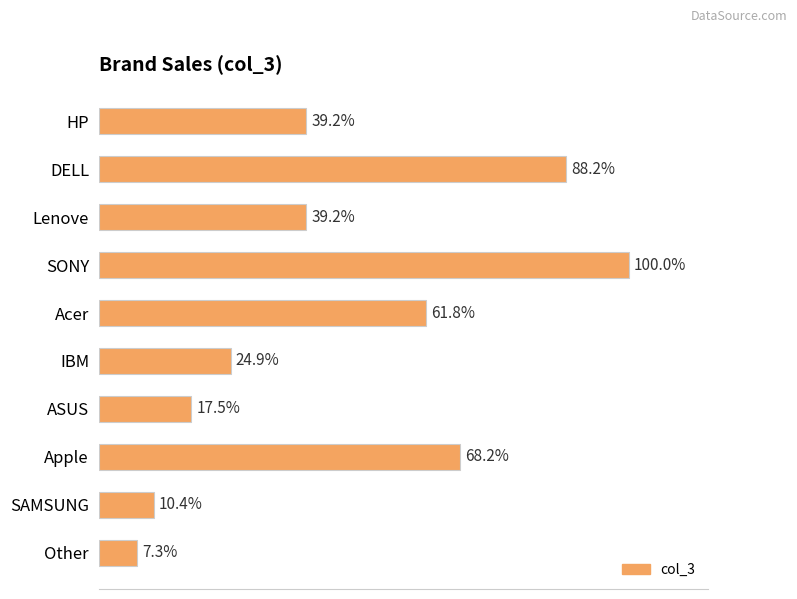

Are the bars horizontal?

Yes